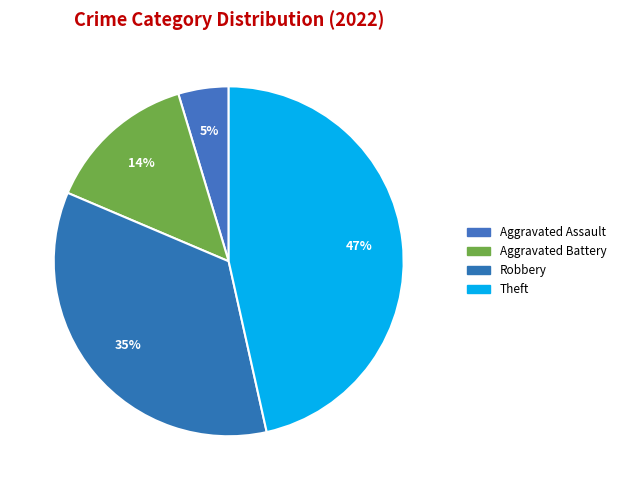

What percentage is the Robbery slice, to the nearest percent?

35%